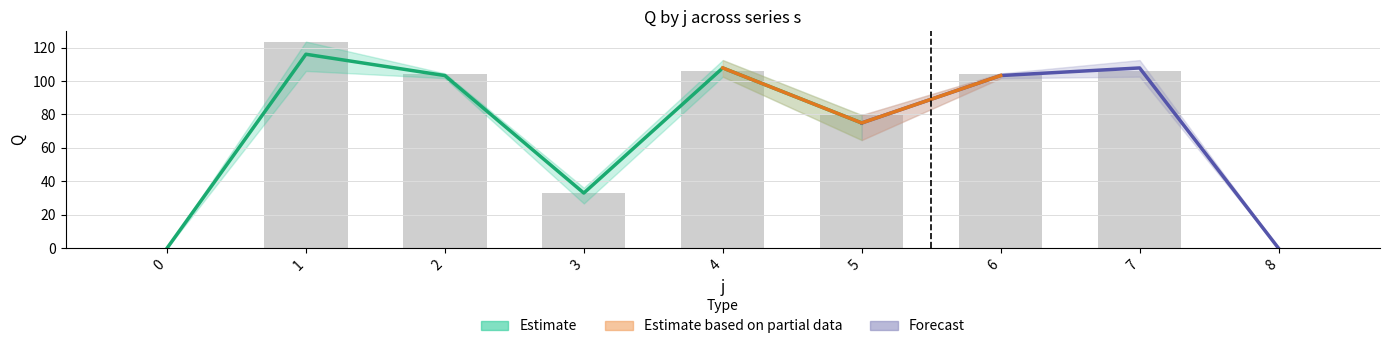

Is the value of s3 at 8 greater than the value of s1 at 4?

No